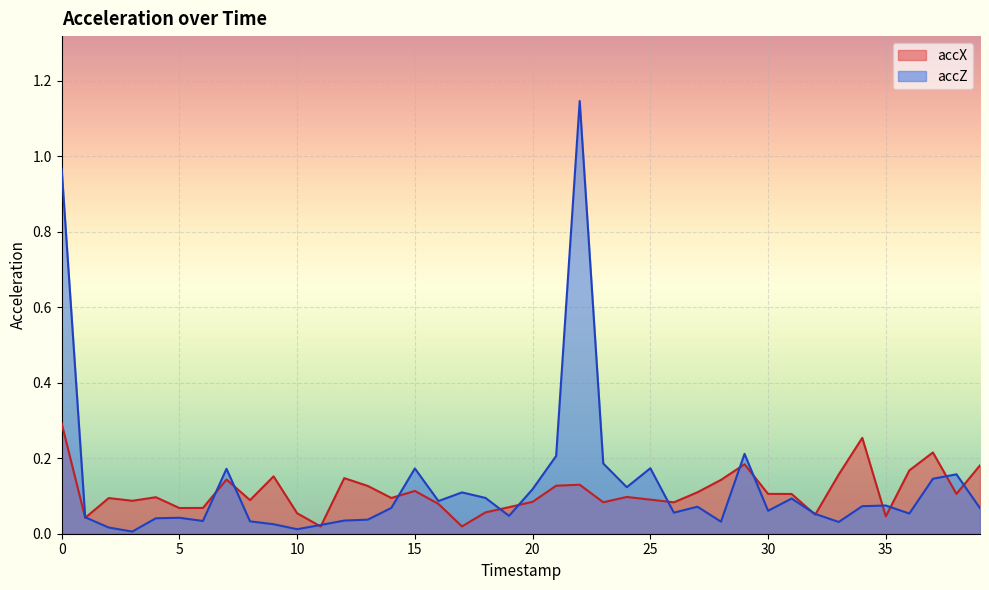

How many interior local peaks does the accZ series have?

11